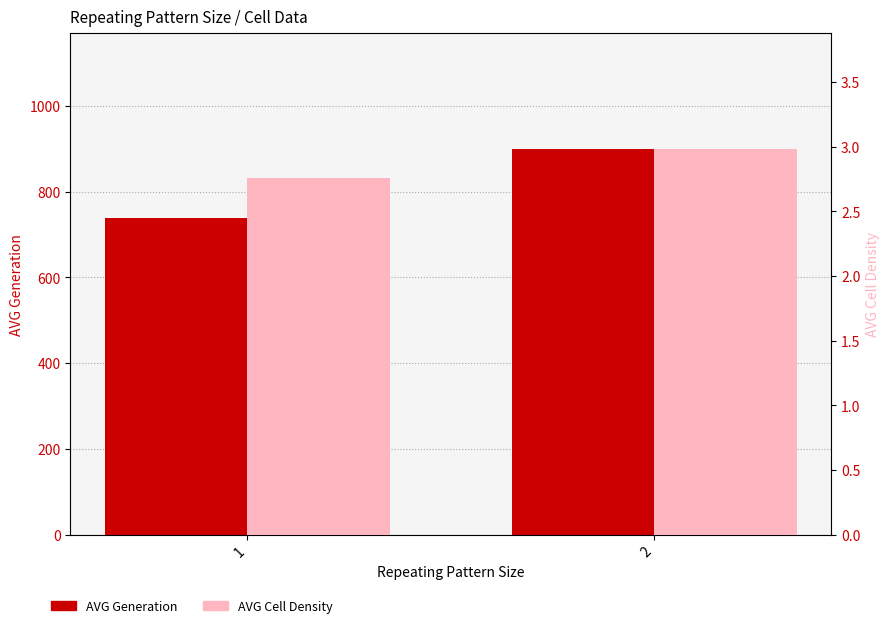

What is the minimum value shown in the chart?

2.8